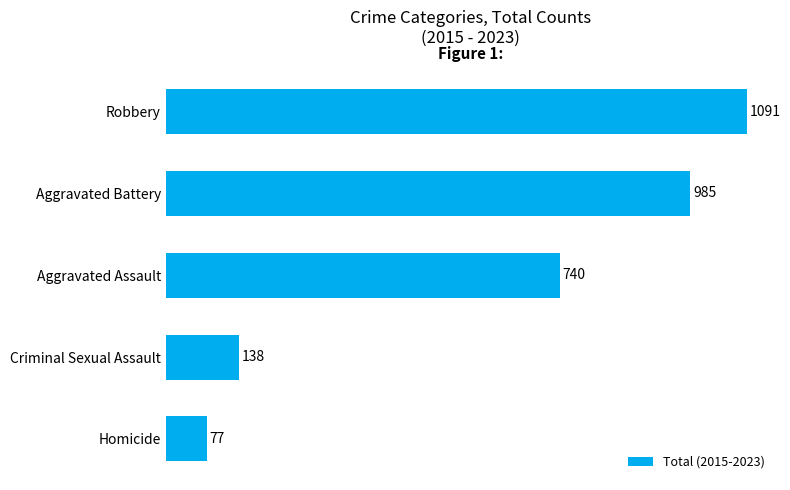

What is the label of the 5th bar from the bottom?

Robbery